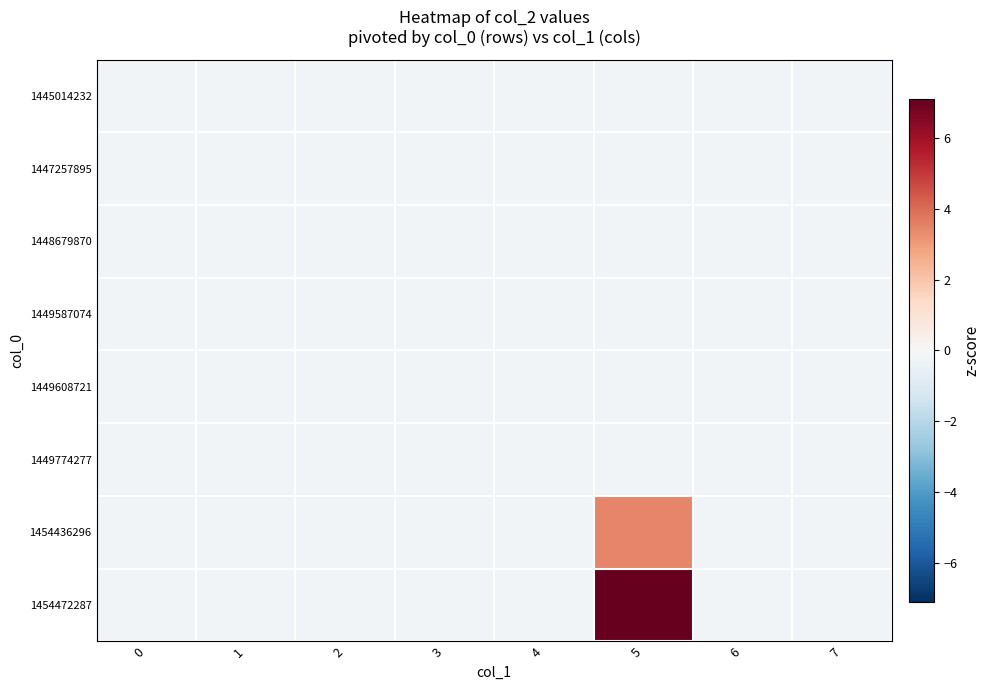

Rank the series by their maximum value, from highest to lowest.

row_7, row_6, row_0, row_1, row_2, row_3, row_4, row_5